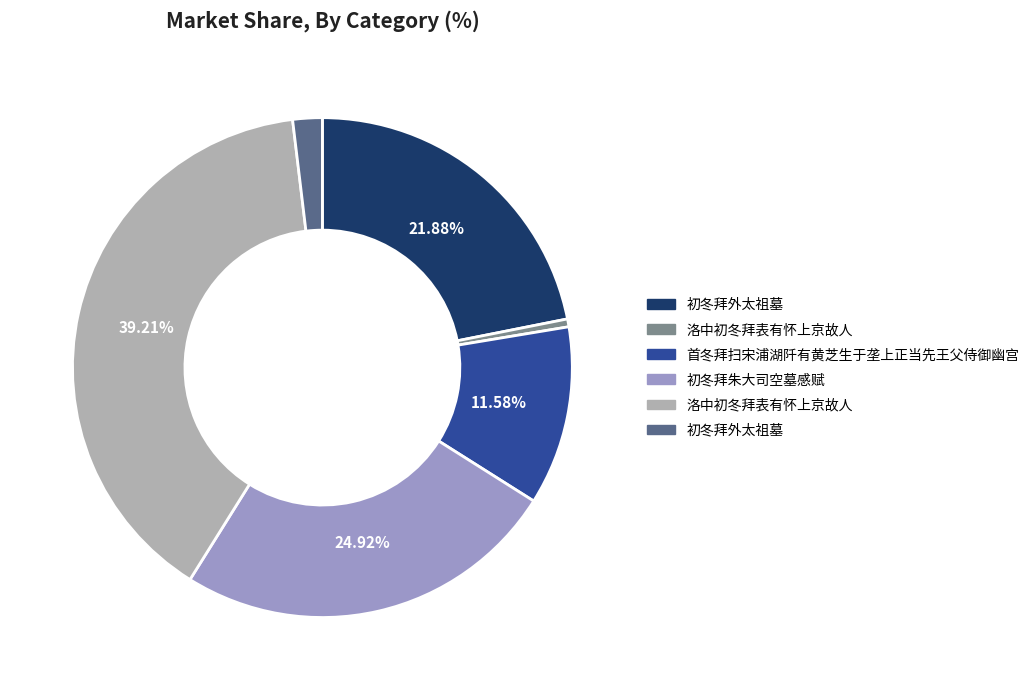

Is there any slice that represents more than half of the pie?

No